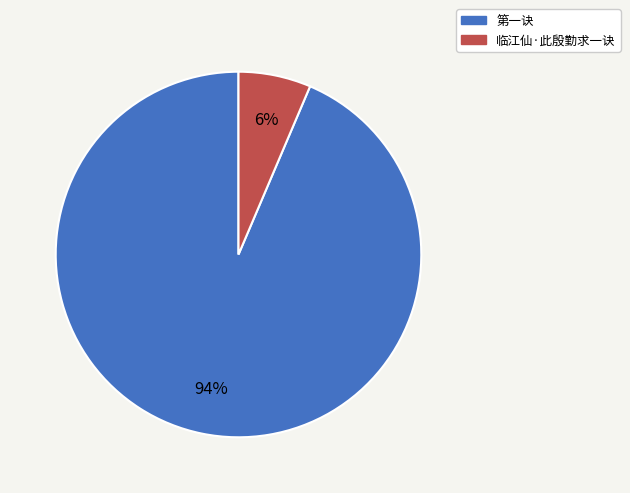

To the nearest percent, what is the combined percentage of 临江仙·此殷勤求一诀 and 第一诀?

100%